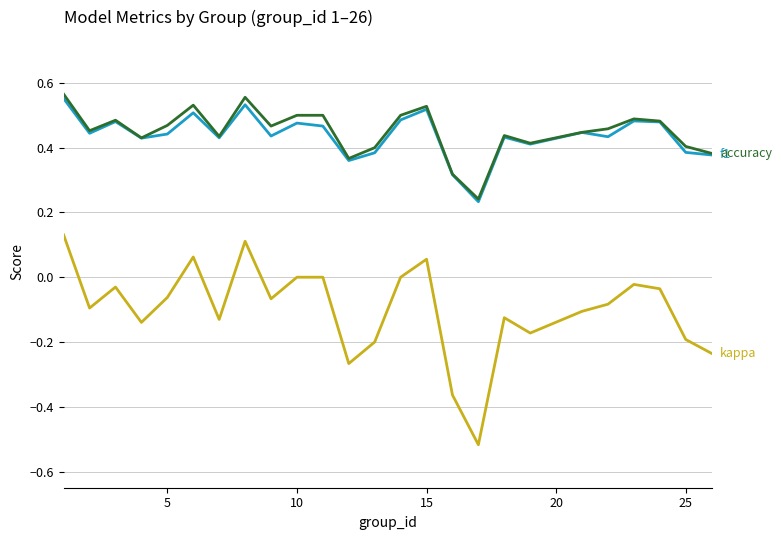

True or false: accuracy and kappa cross at least once.

False